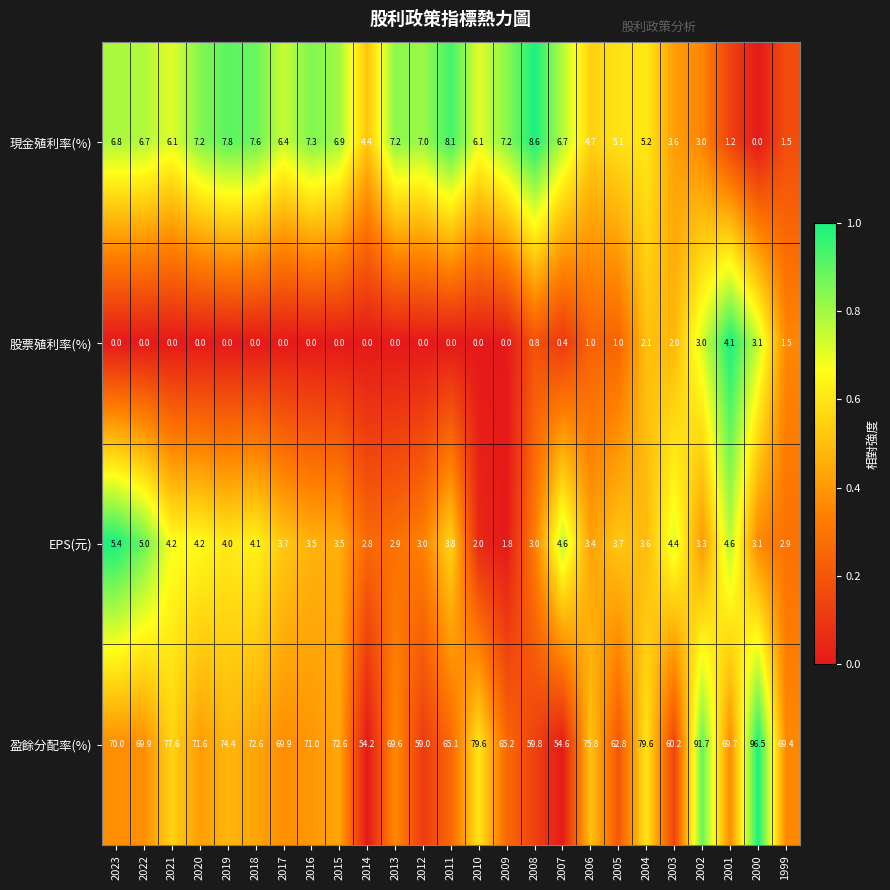

Between 2014 and 2003, which series saw the biggest shift?

盈餘分配率(%)